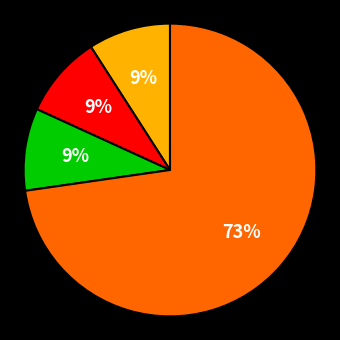

To the nearest percent, what is the average slice percentage?

25%